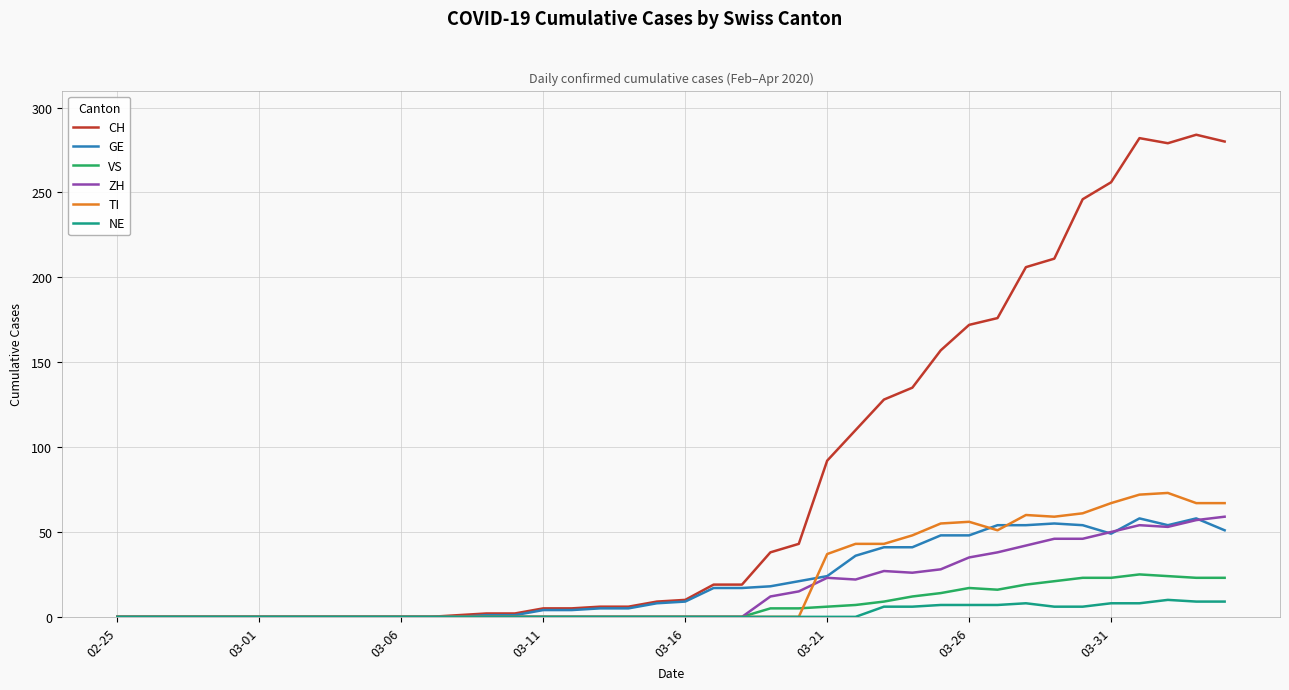

What is the maximum value shown in the chart?

284